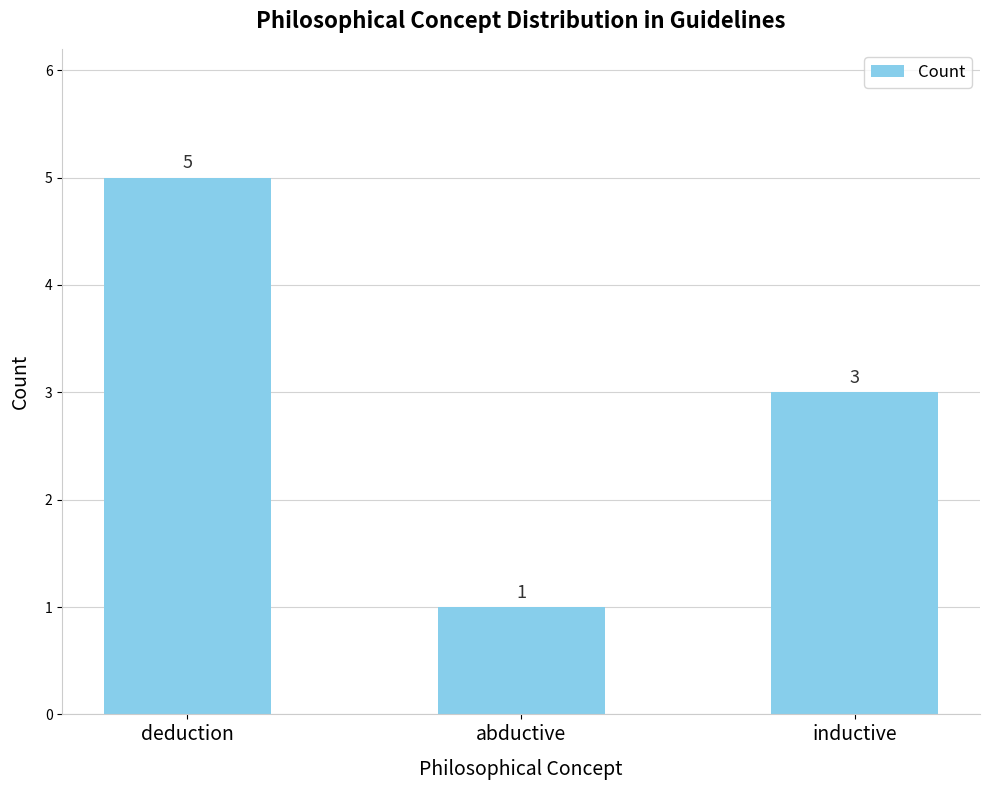

Which label corresponds to the smallest value in the chart?

abductive